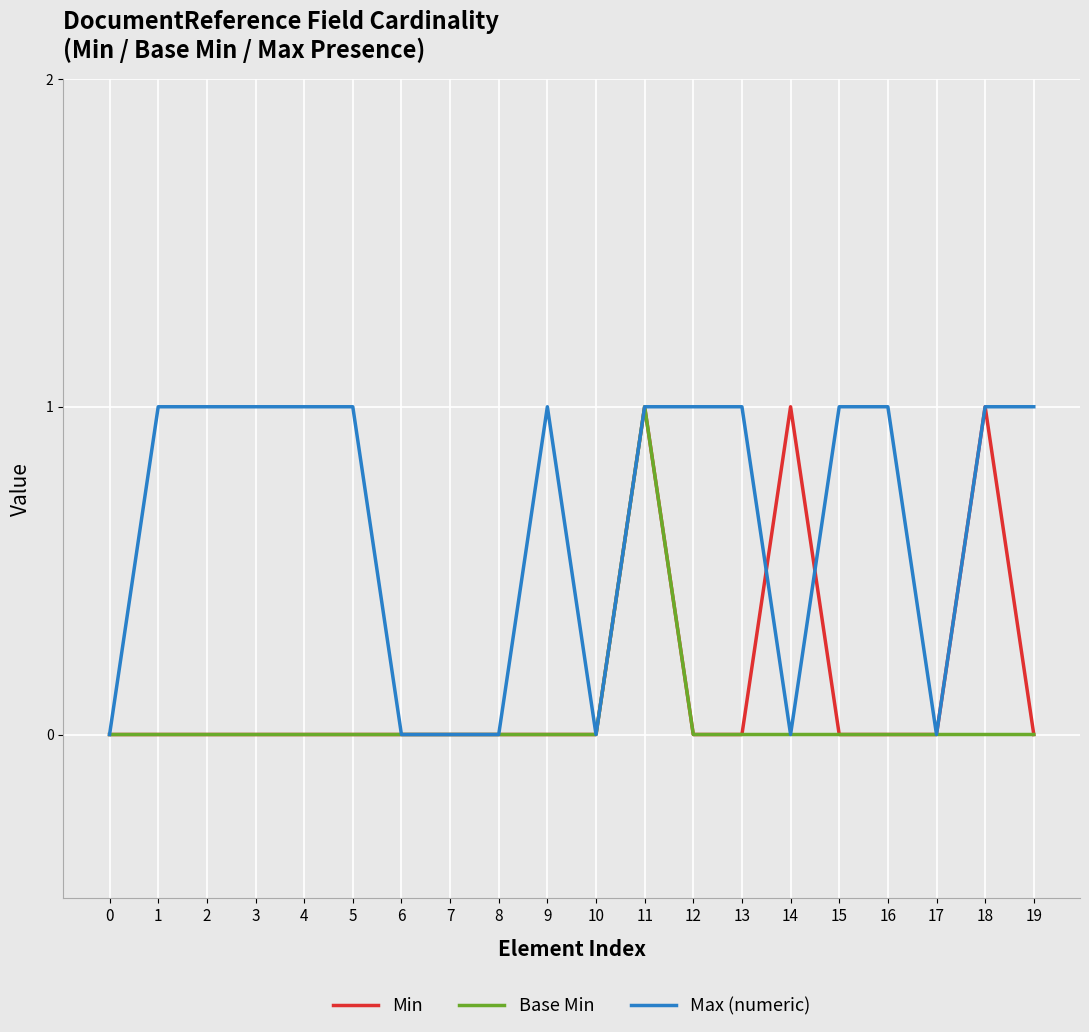

What is the sum of all Base Min values?

1